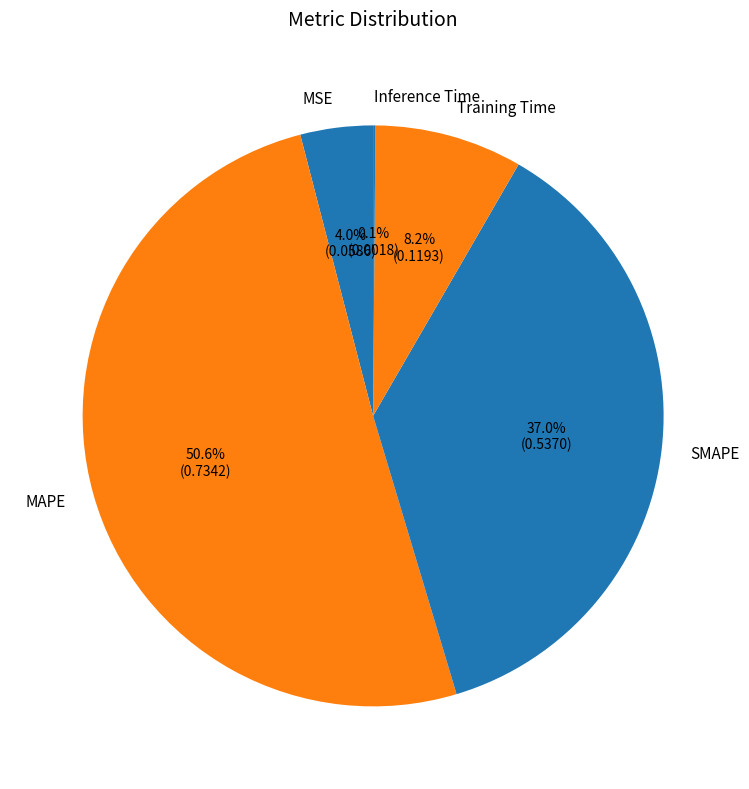

Which category has the biggest portion of the pie?

MAPE